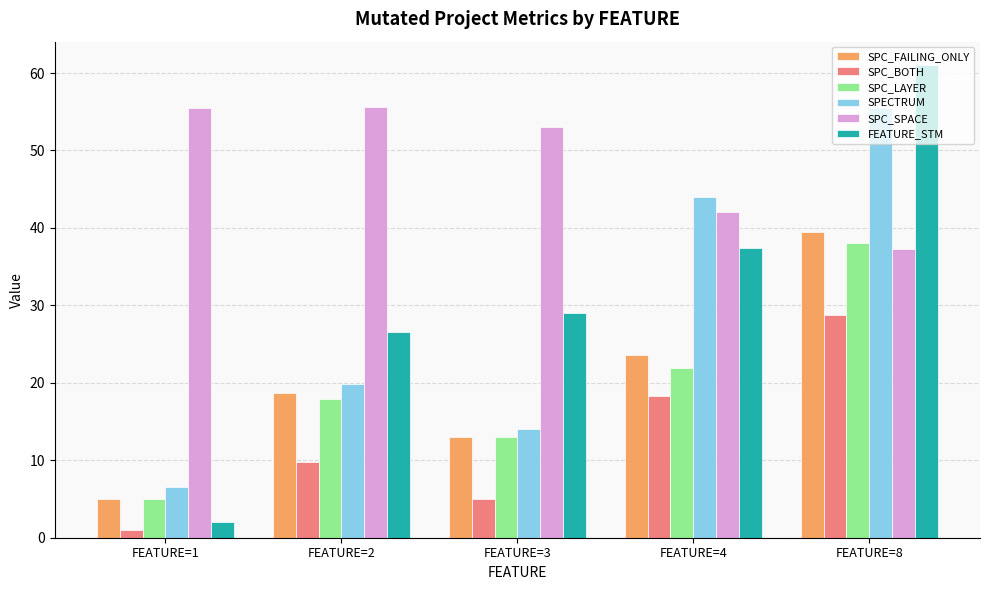

Is it true that FEATURE_STM equals 37.4 at FEATURE=4?

True